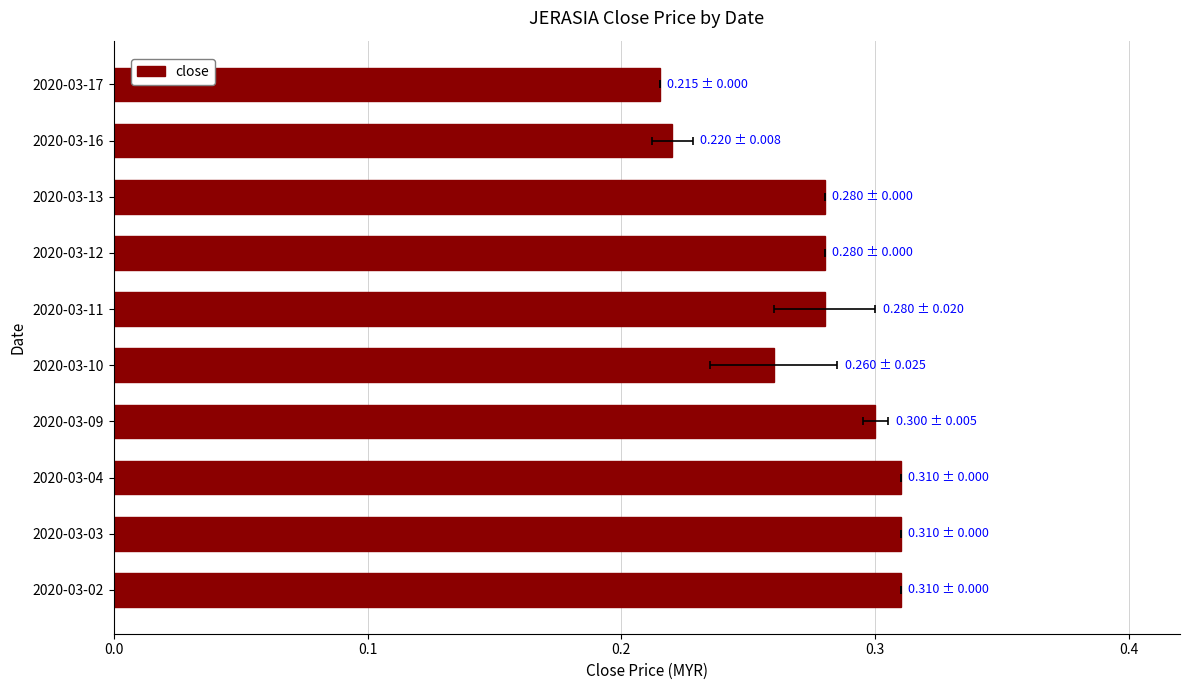

Does the chart contain stacked bars?

No